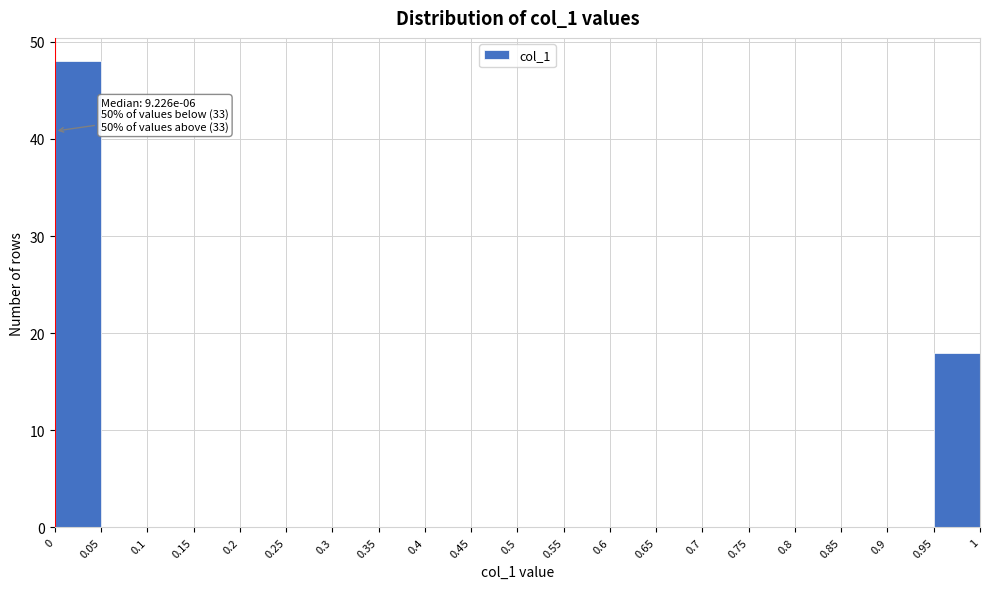

Over which range of the x-axis is the bar tallest?

0 to 0.05